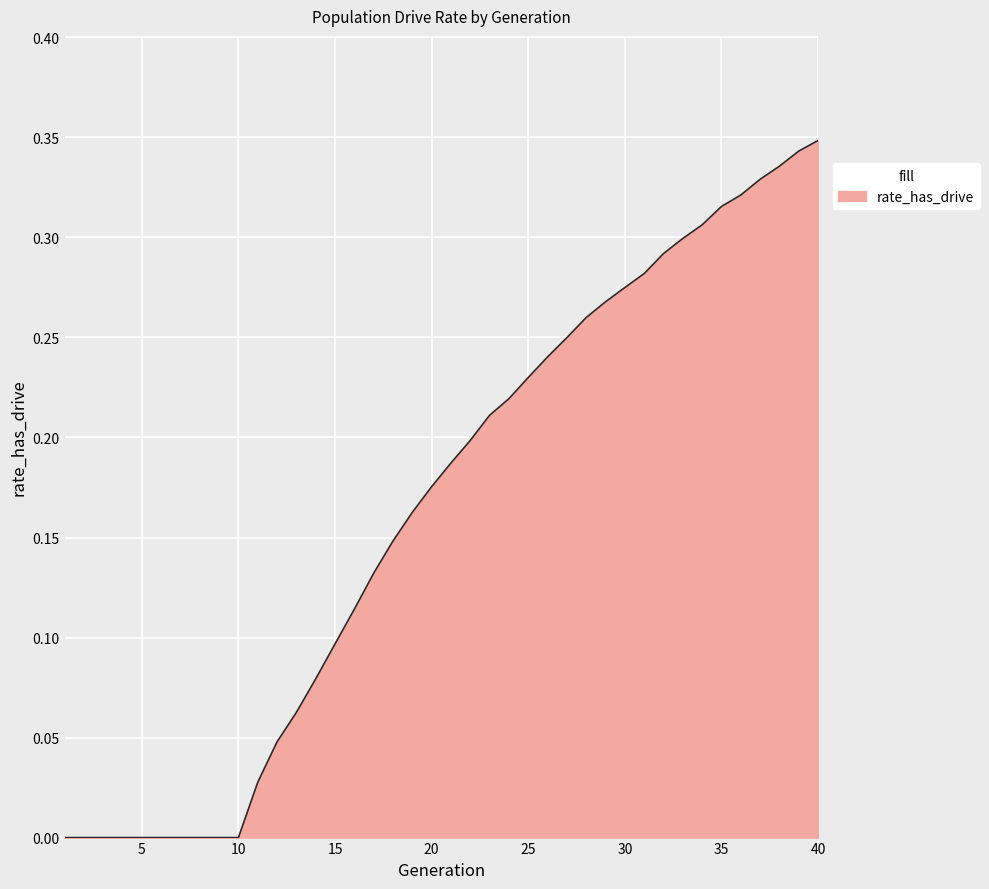

How many lines are shown in the chart?

1